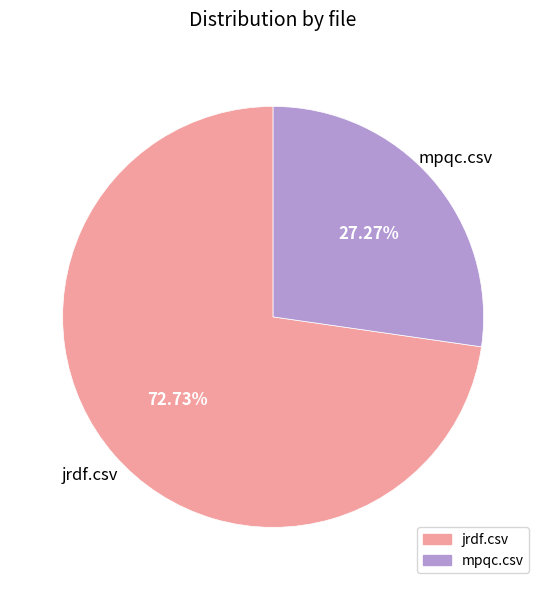

Does any single category account for the majority?

Yes